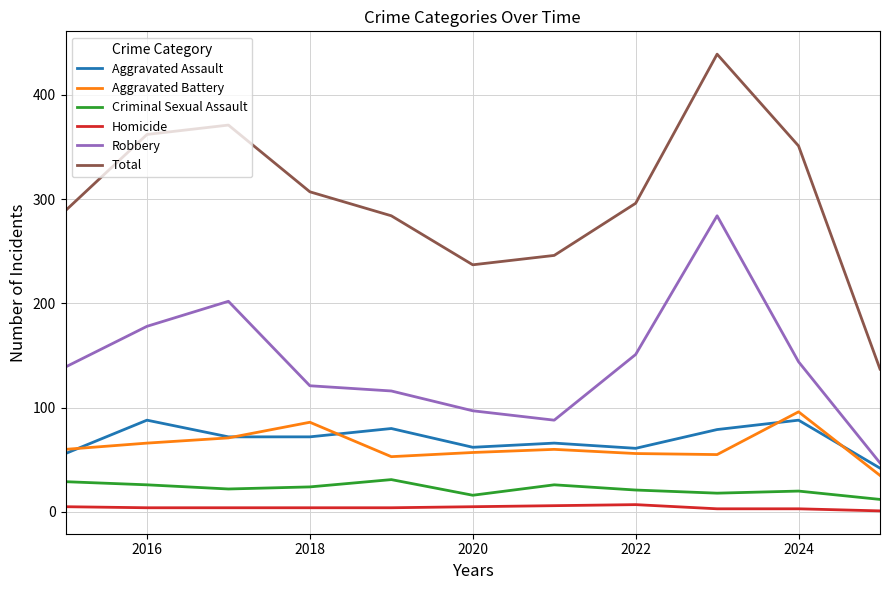

Which series has the widest spread of values?

Total